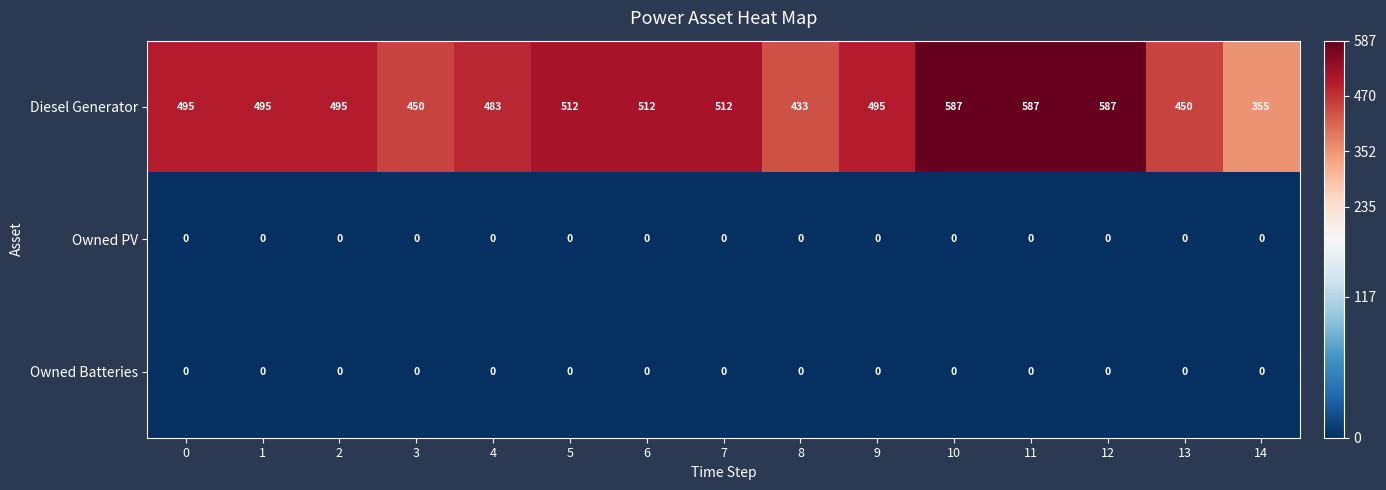

Which series changed the most between 4 and 5?

Diesel Generator